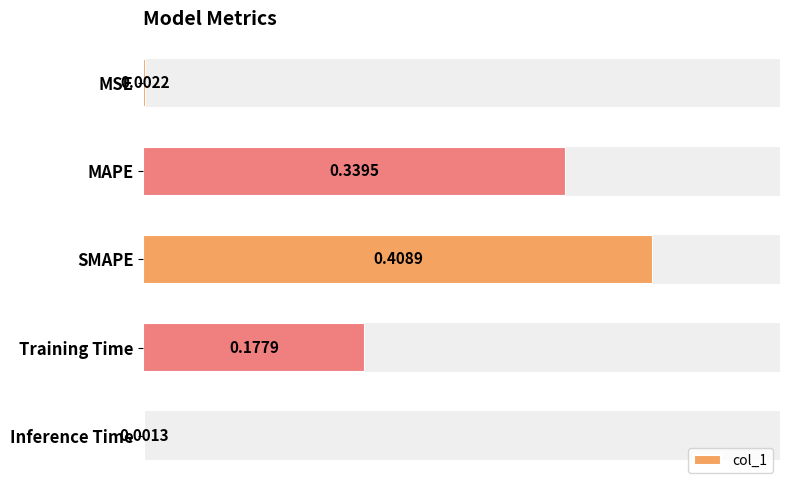

At which label is col_1 closest to 0?

Inference Time